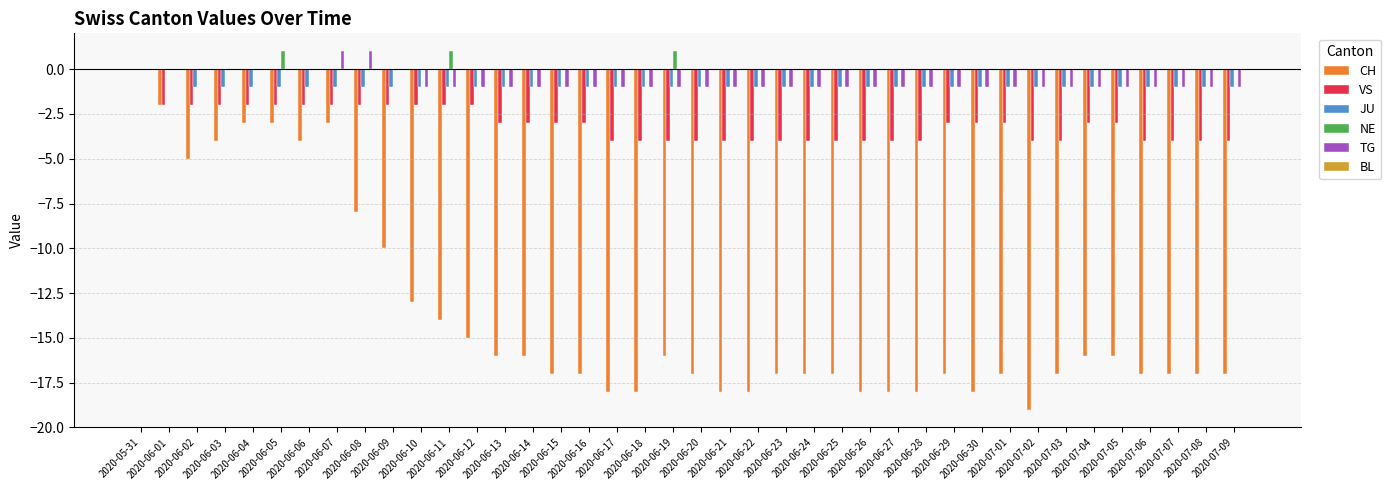

Which series has the widest spread of values?

CH